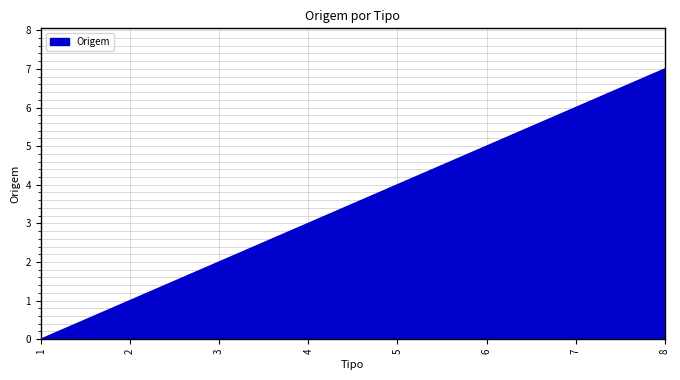

How many distinct data groups are displayed?

1